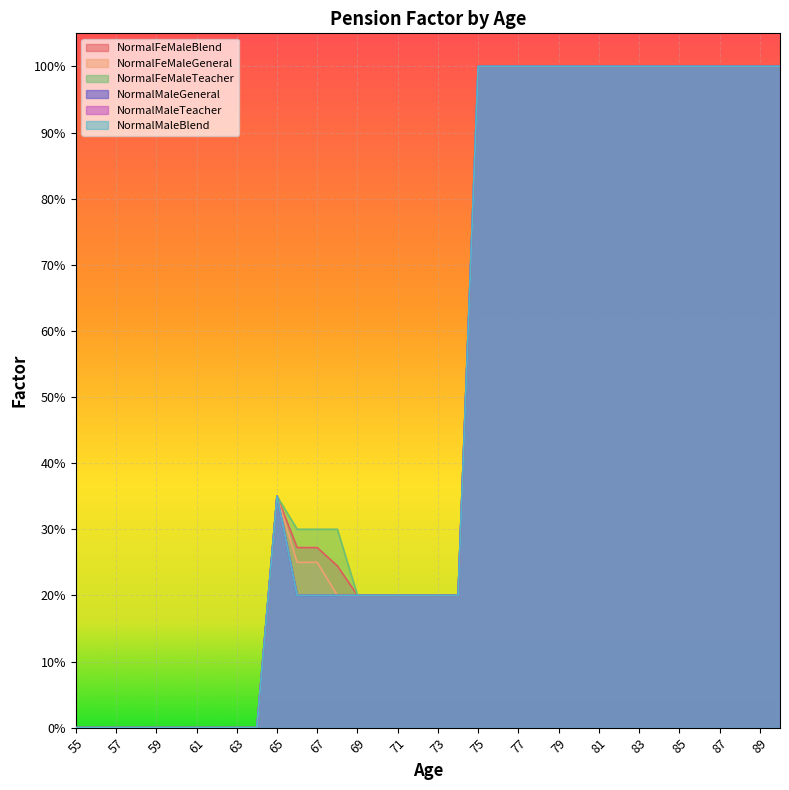

Which series changed the most between 76 and 85?

NormalFeMaleBlend